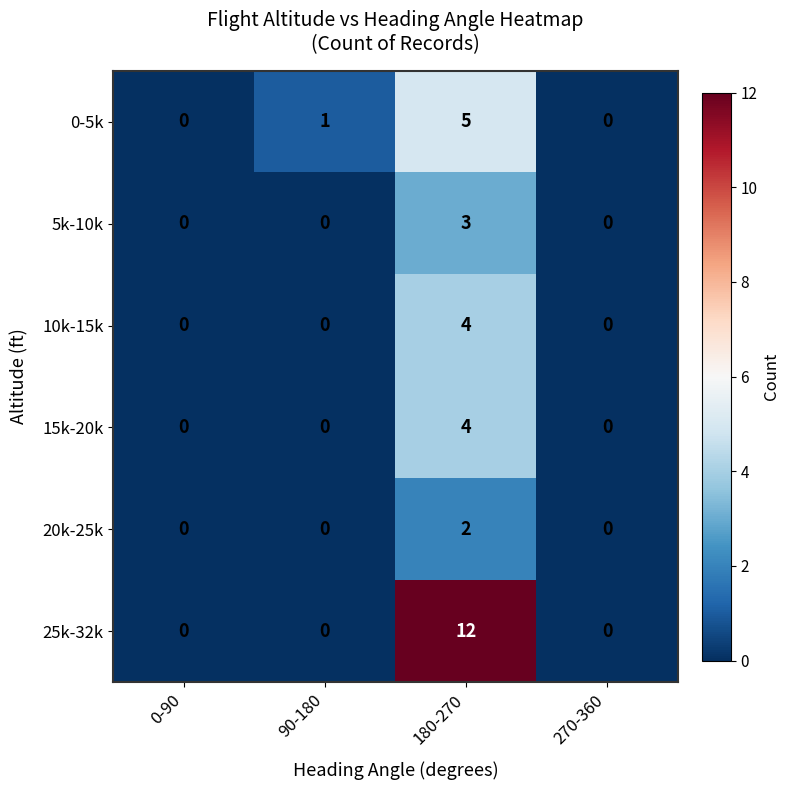

At which category does the chart reach its peak across all series?

180-270